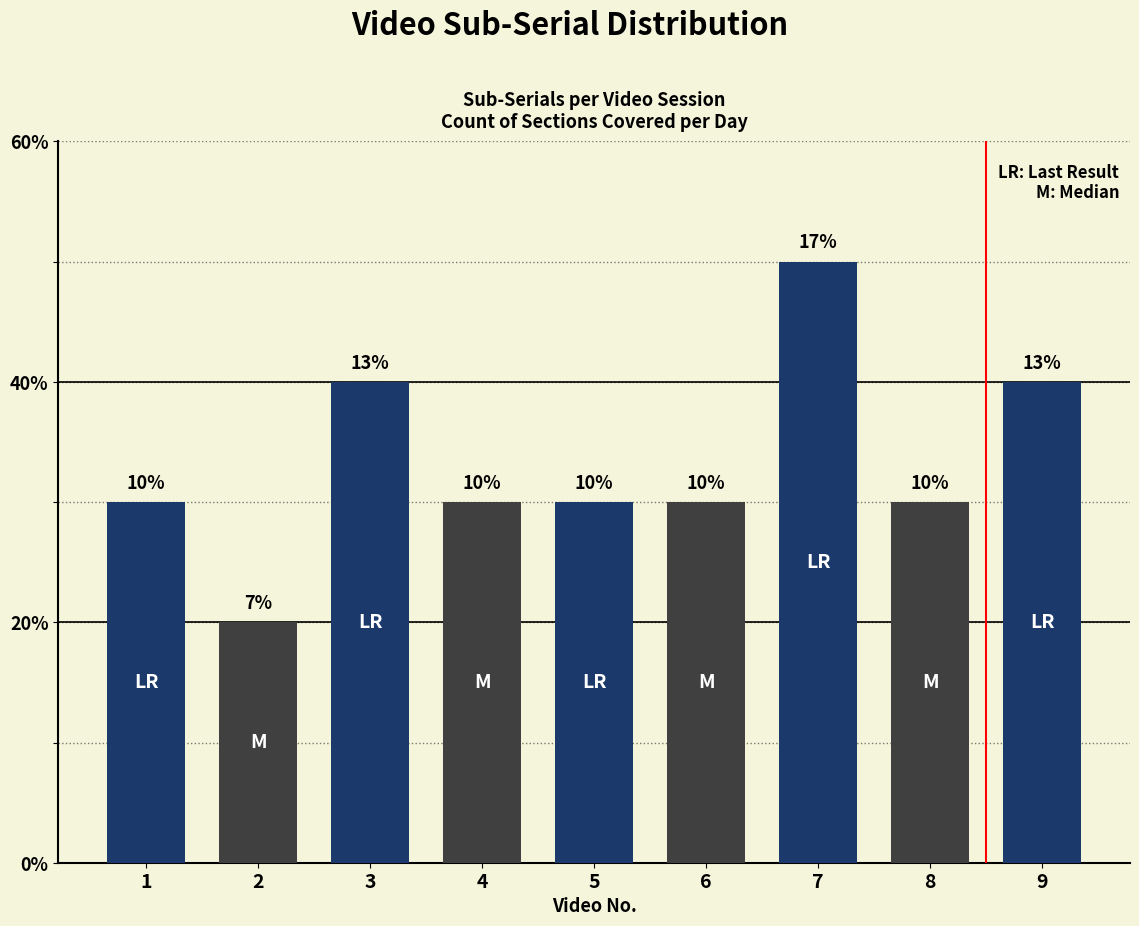

Reading left to right, list all the values displayed in this chart.

Sub Serials per Video: 3	2	4	3	3	3	5	3	4
Video Numbers: 1	2	3	4	5	6	7	8	9